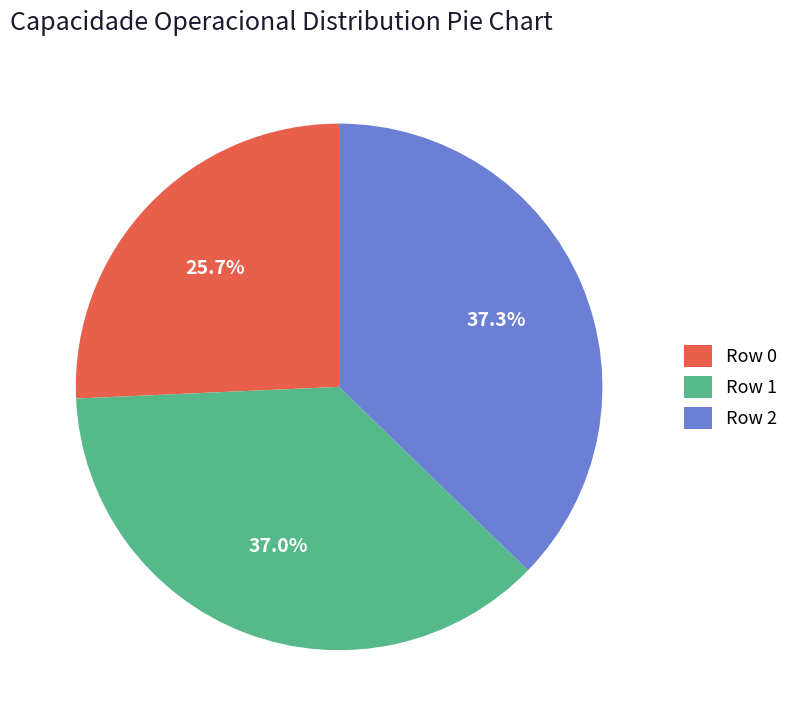

Which slice is the smallest?

Row 0